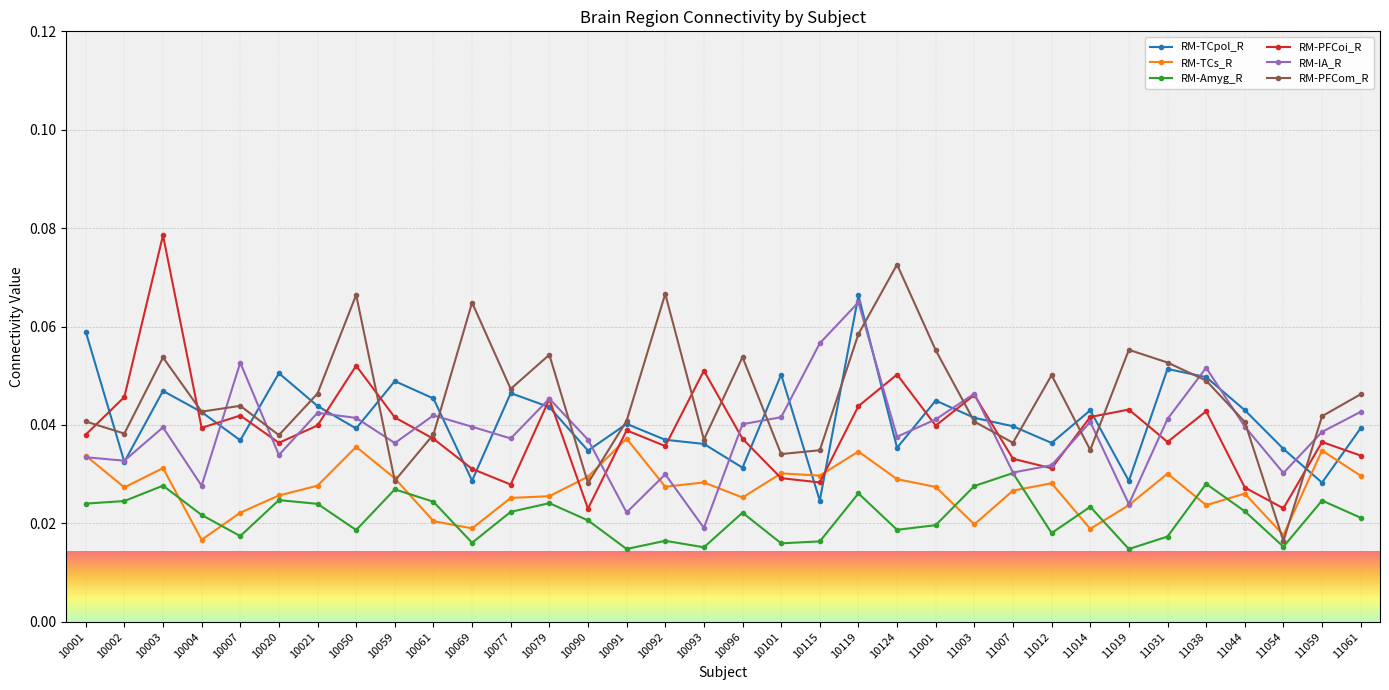

At how many categories does at least one series exceed 0?

34